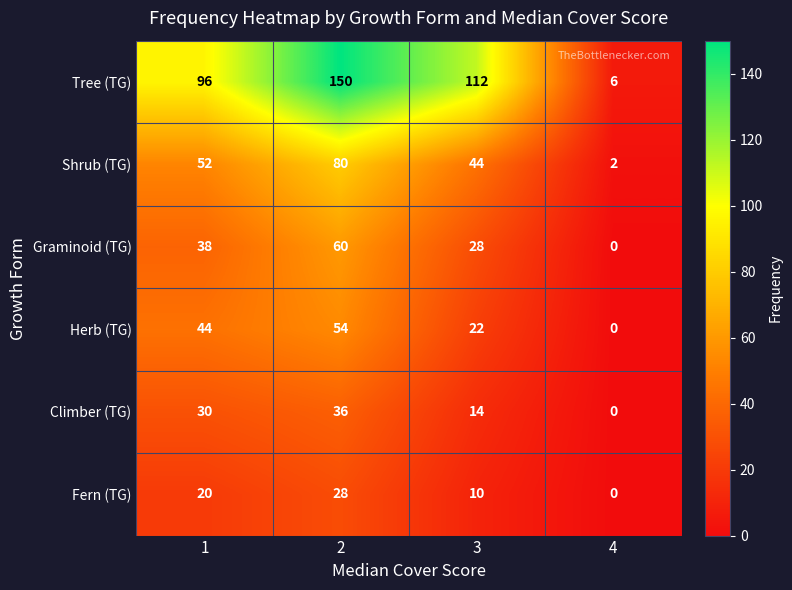

Which series has the largest range (max minus min)?

Tree (TG)